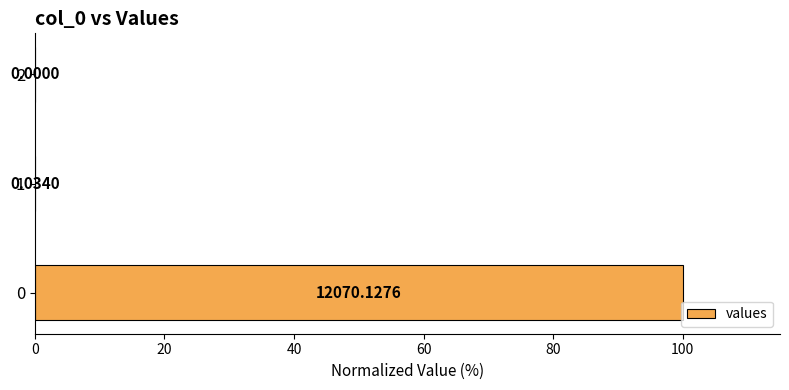

What is the sum of the values at 0 and 1?

100.0